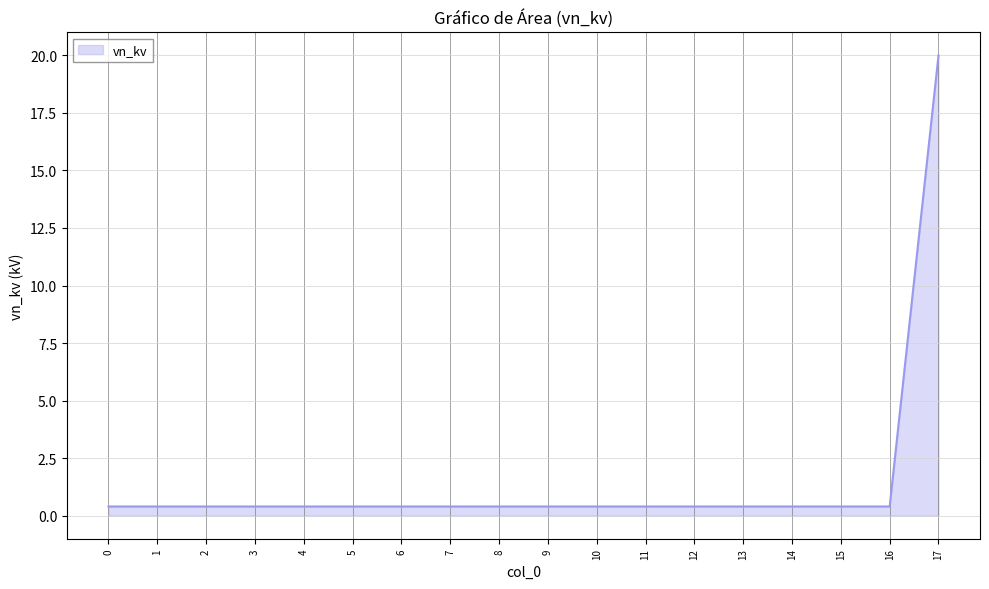

True or false: the data shows 0.4 at 13.

True